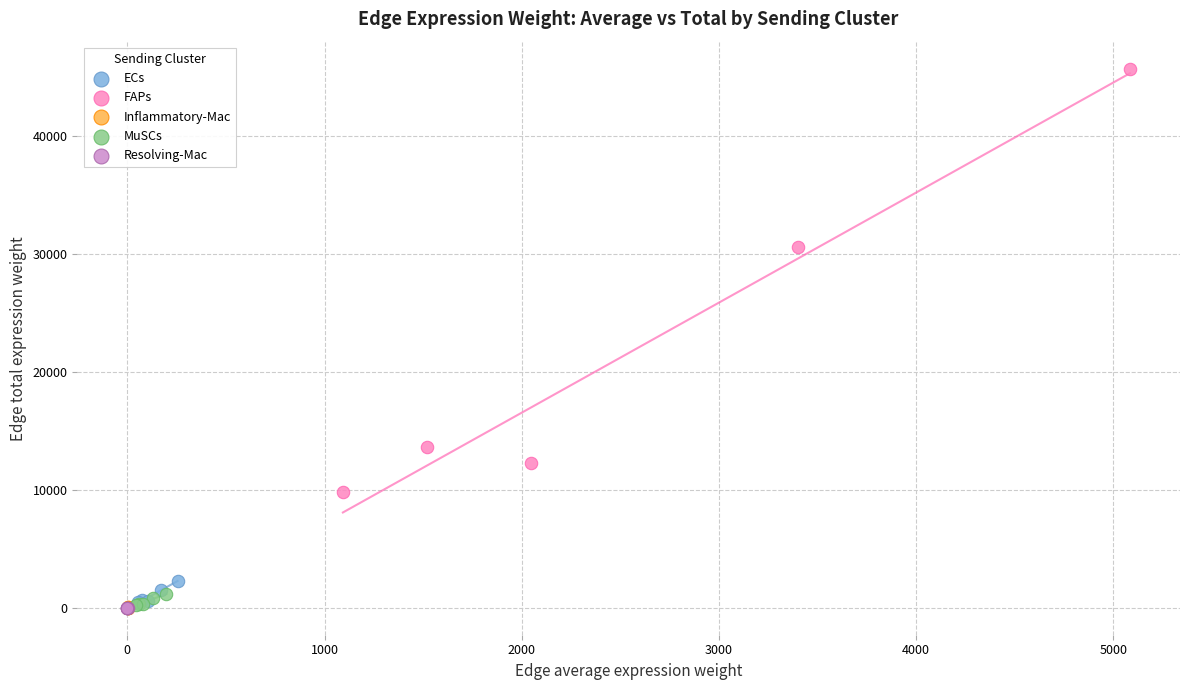

Which series contains the highest Y value?

FAPs